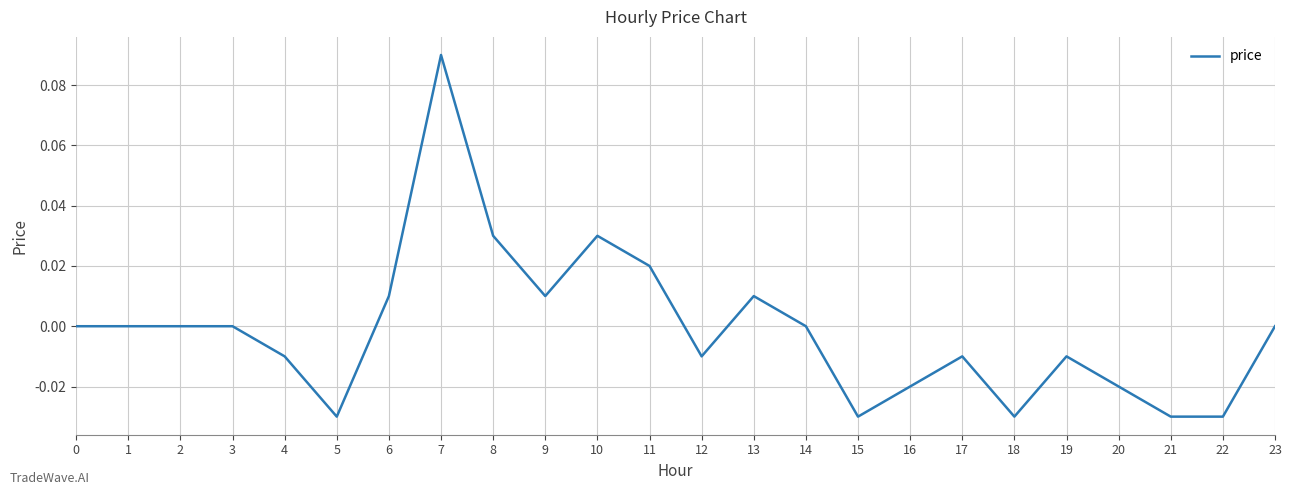

Between 22 and 4, which is larger?

4